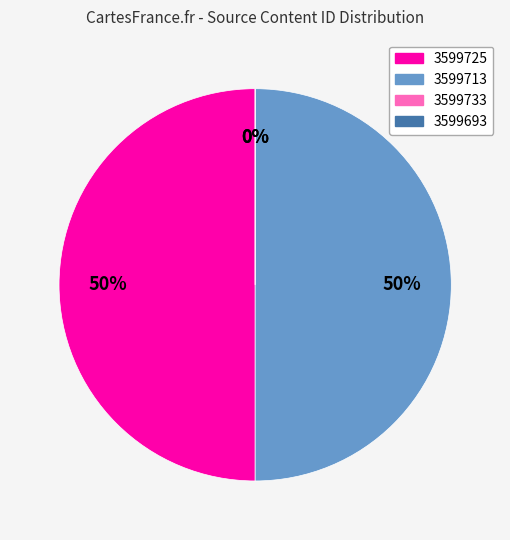

To the nearest percent, what percentage of the pie is 3599713?

50%